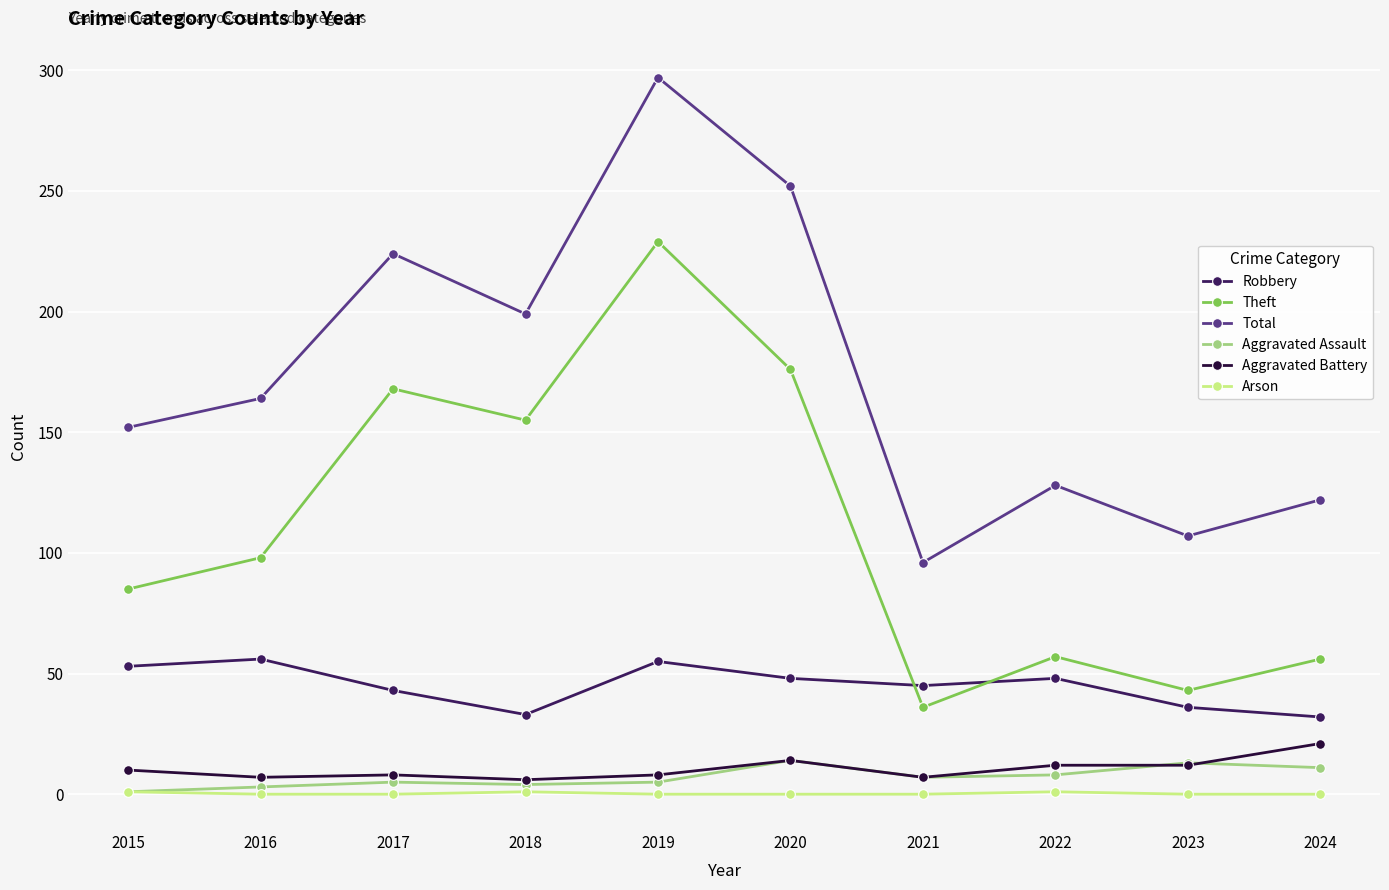

How many distinct data groups are displayed?

6